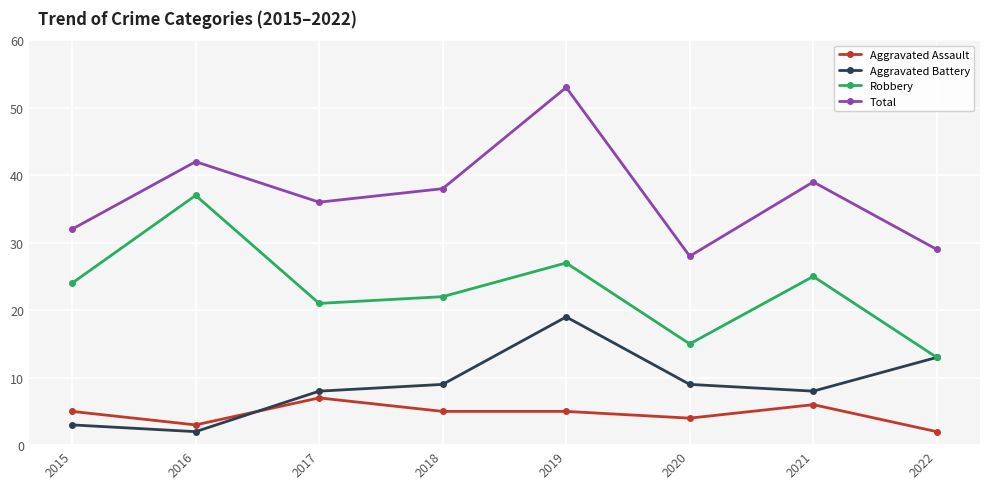

What are all the series names shown in the legend?

Aggravated Assault, Aggravated Battery, Robbery, Total